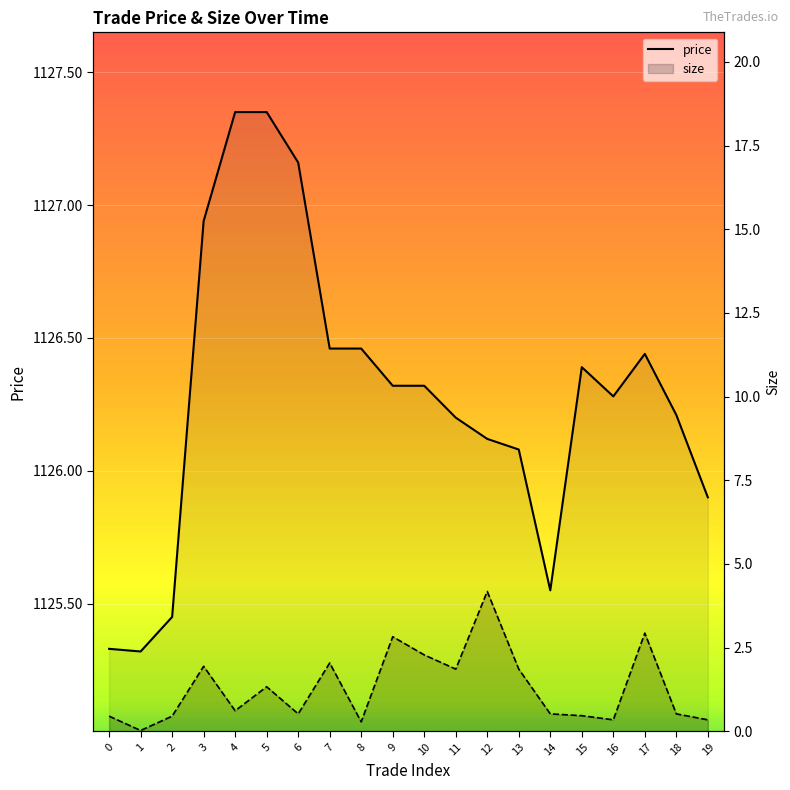

Where does the price series first go above 1126?

3